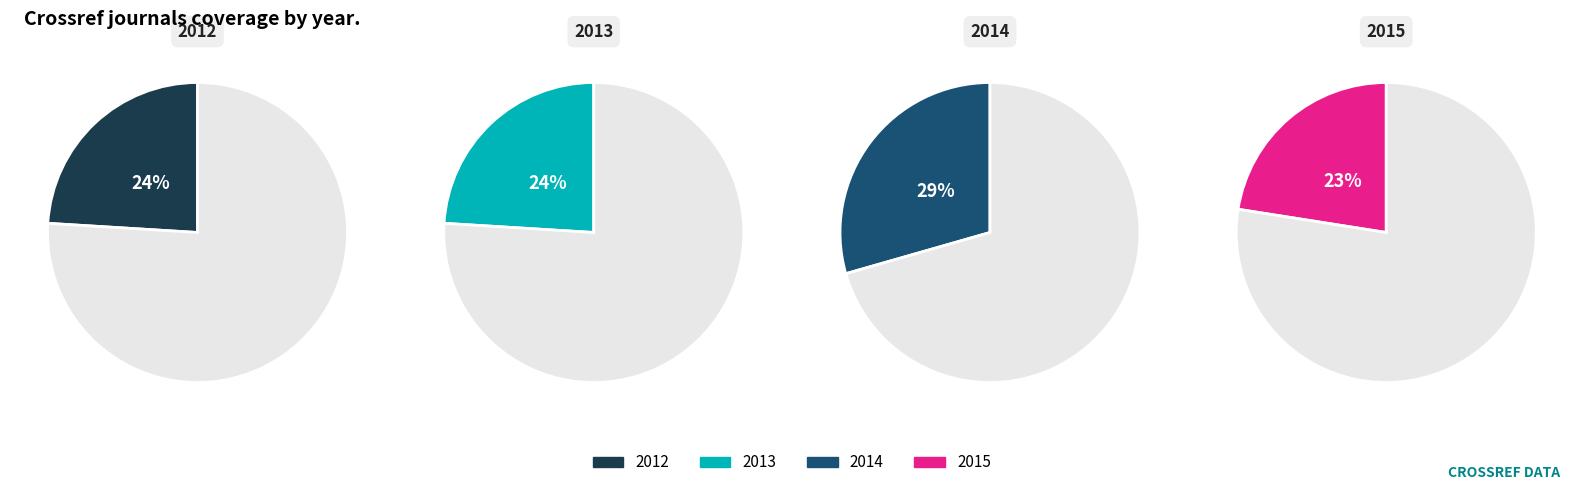

Combined, what portion of the pie is 2013 and 2012?

48.0%